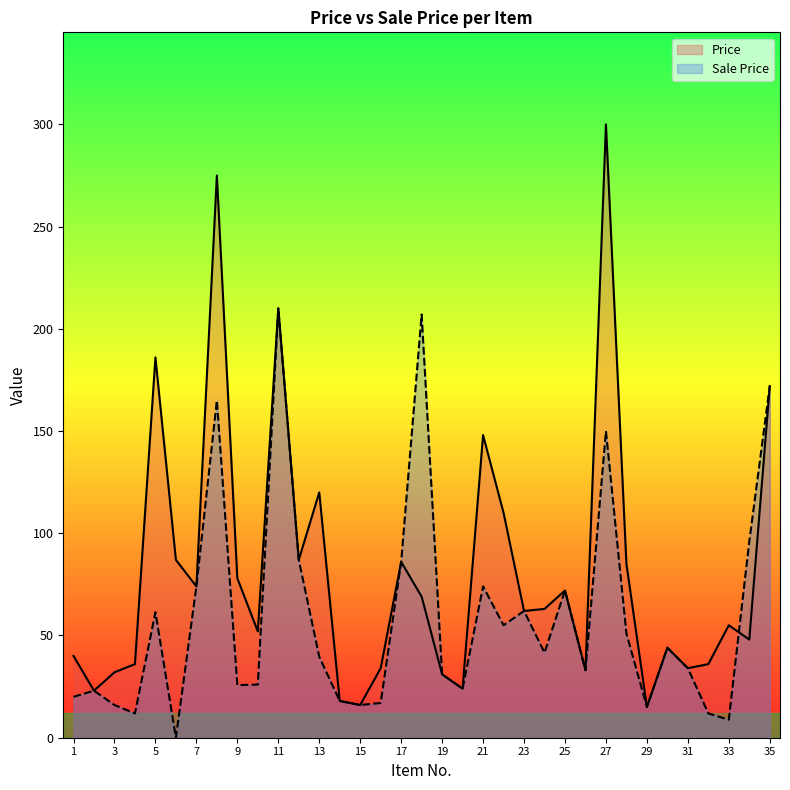

What is the difference between the Price values at 24 and 8?

212.0